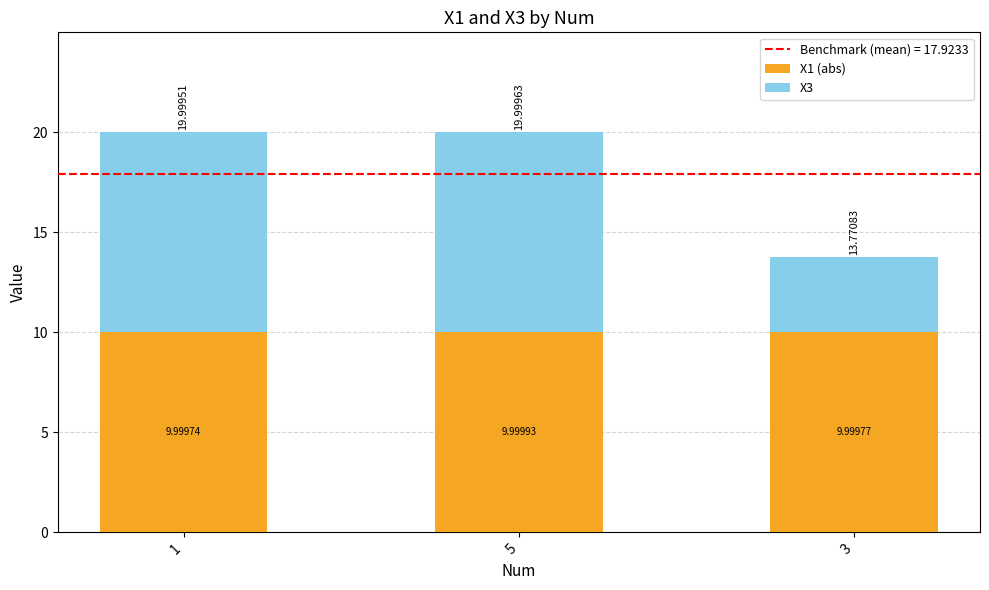

List the labels in order of X1 (abs) value, largest first.

5, 3, 1